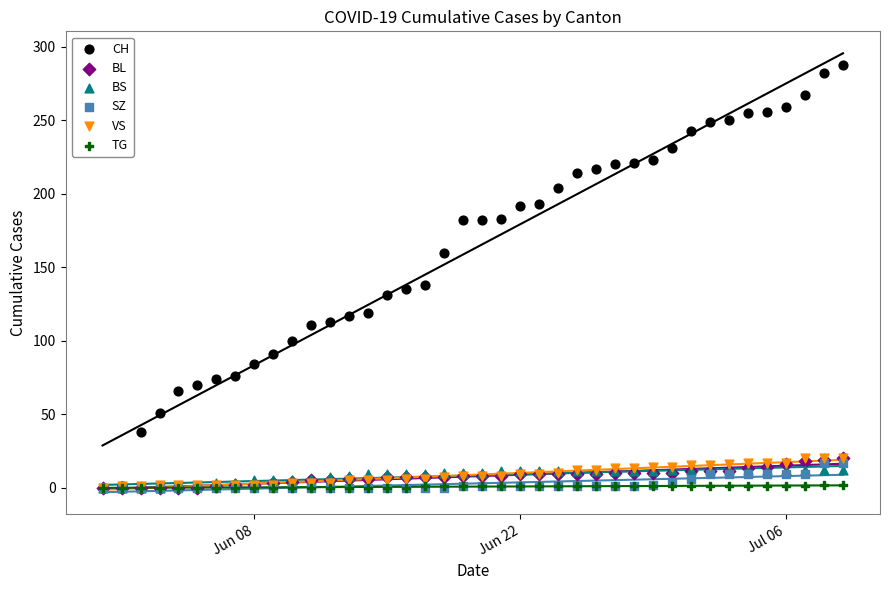

Which series has the largest Y range (max minus min)?

CH